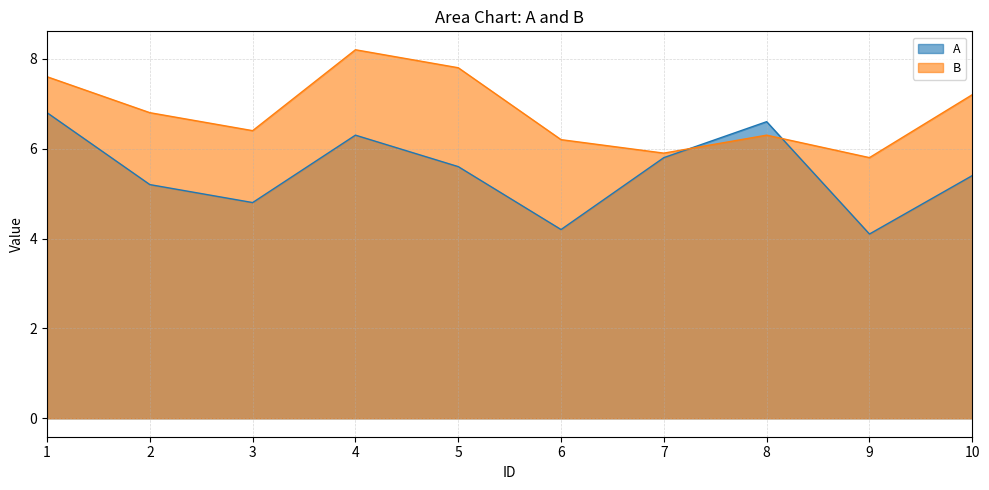

True or false: B has a value of 12.8 at 1.

False